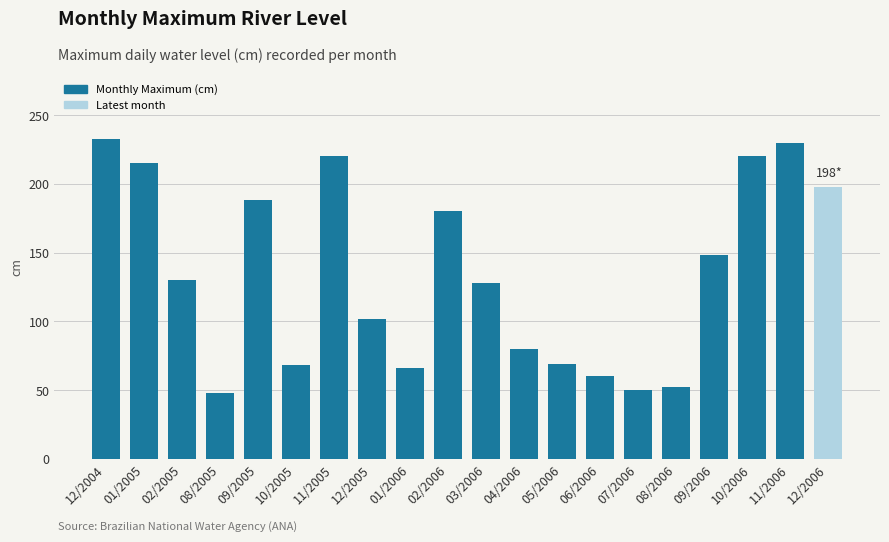

Count the number of categories in the chart.

20